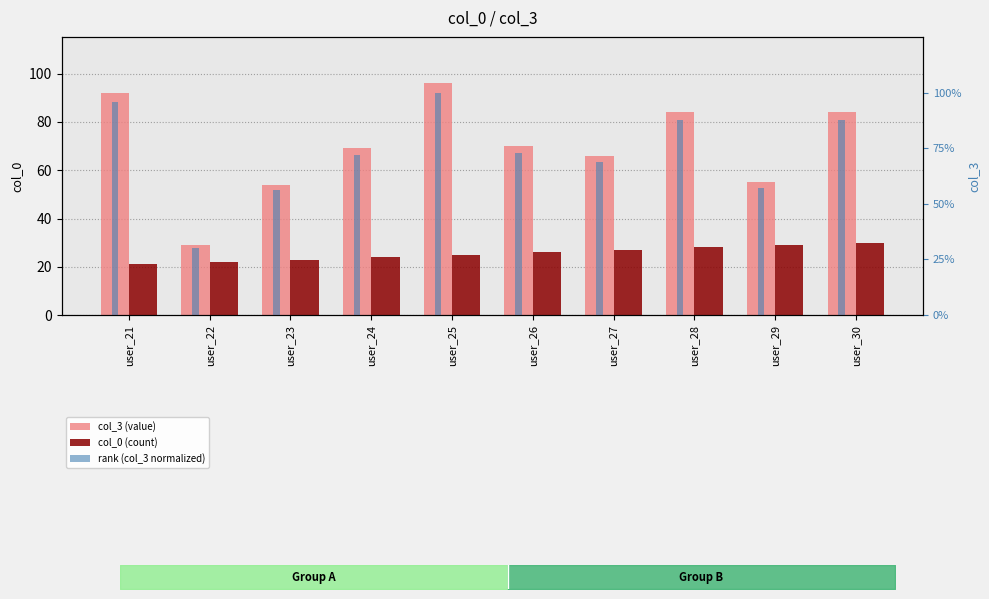

Rank the categories by rank (col_3 normalized) value from lowest to highest.

user_22, user_23, user_29, user_27, user_24, user_26, user_28, user_30, user_21, user_25